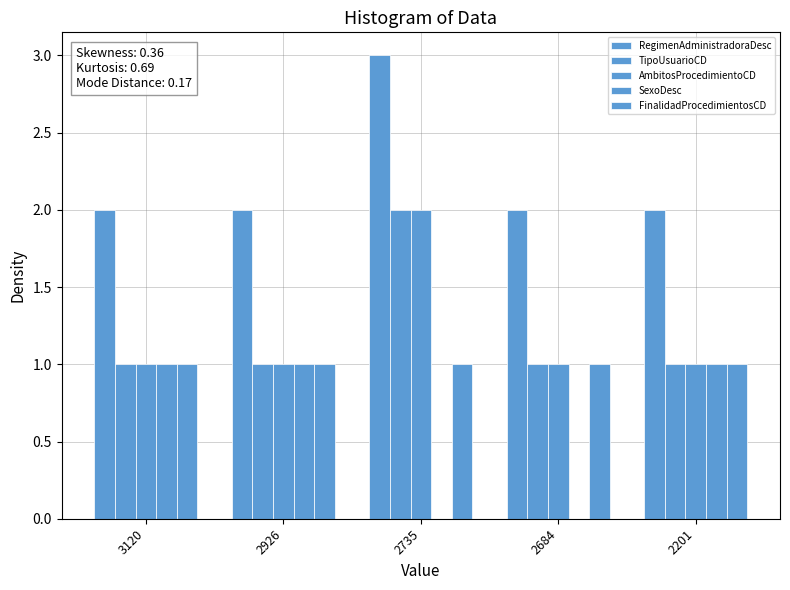

Is the value of FinalidadProcedimientosCD at 2201 greater than the value of SexoDesc at 2735?

Yes